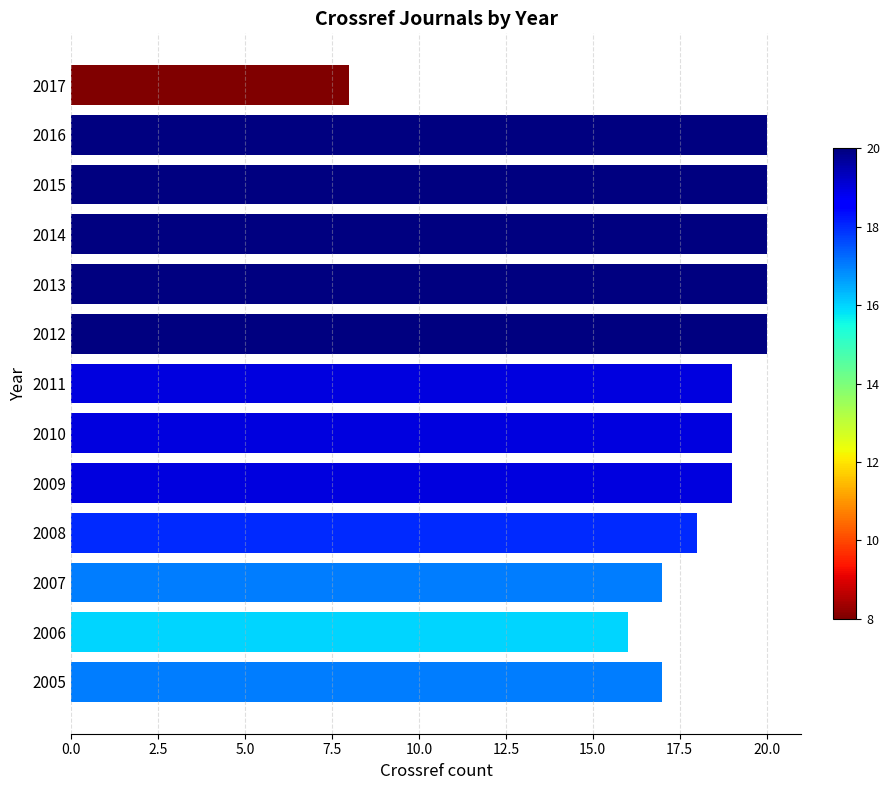

The value at 2006 is 16. True or false?

True